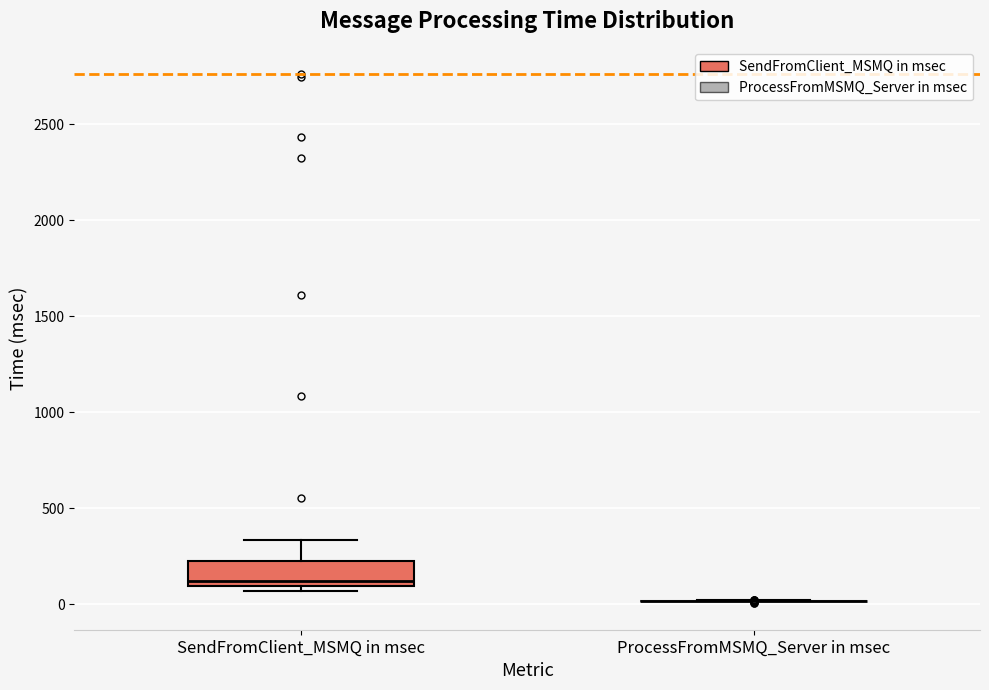

Reading left to right, transcribe this box plot: for each box, give where its median line is, the range the box spans, and where its two whiskers end, as read against the y-axis. The values are not printed on the chart, so give them approximately, as read against the axis.

SendFromClient_MSMQ in msec: median 100 (just above the box's lower edge), box 100 to 200, whiskers 50 to 350
ProcessFromMSMQ_Server in msec: box collapsed to a line at 0, whiskers 0 to 0